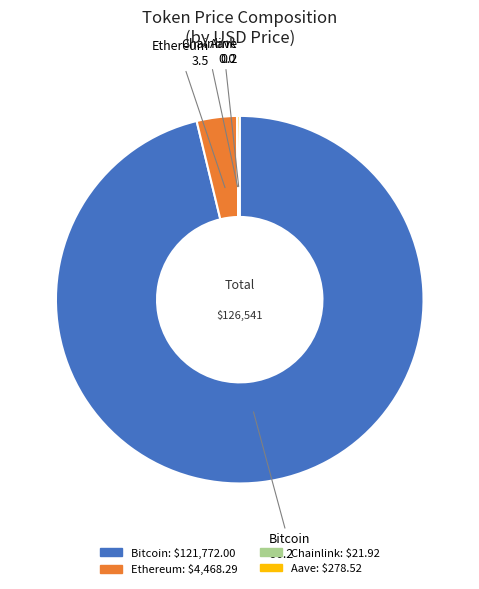

Does any single category account for the majority?

Yes